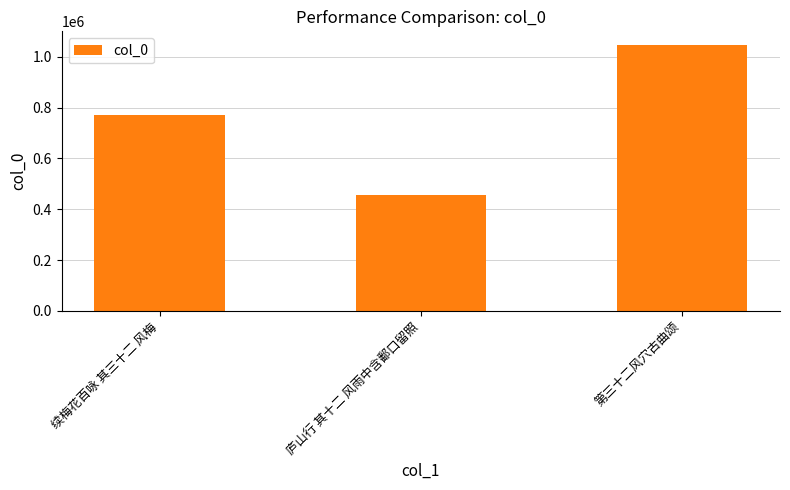

Approximately how many times larger is the value at 续梅花百咏 其三十二 风梅 compared to 第三十二风穴古曲颂?

0.7